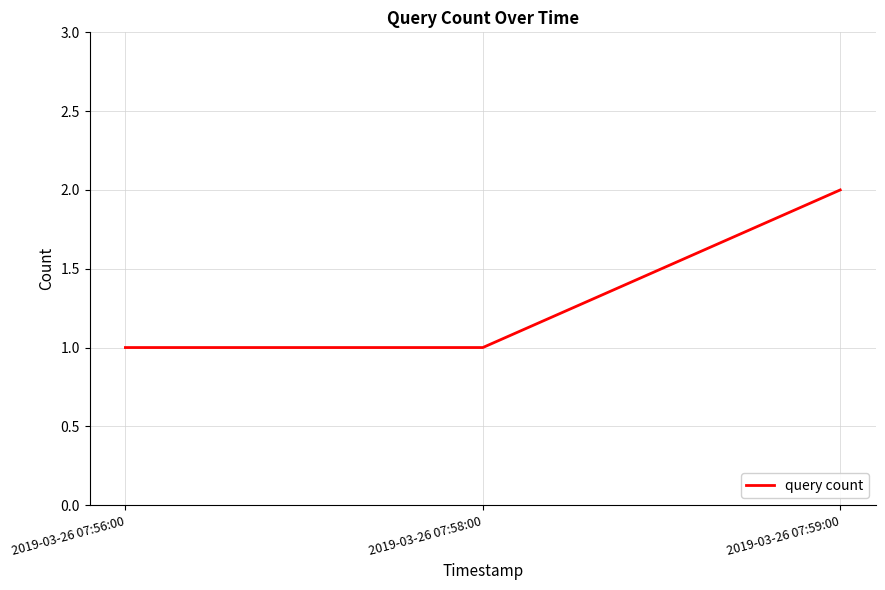

What is the greatest value displayed?

2